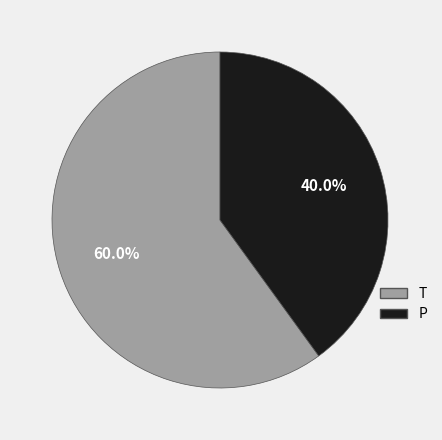

Which slice is the largest?

T